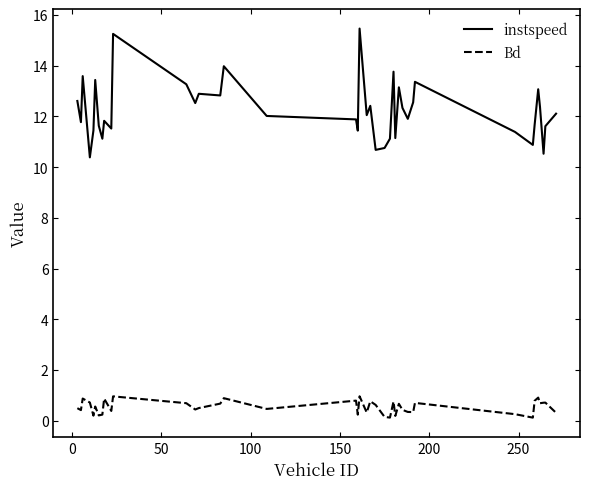

True or false: Bd and instspeed intersect in this chart.

False